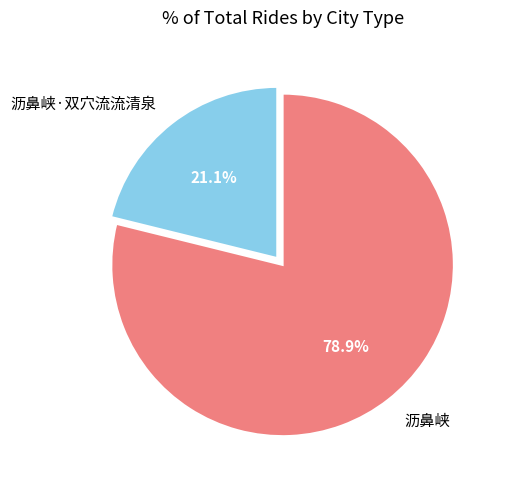

To the nearest percent, what percentage of the pie is 沥鼻峡?

79%